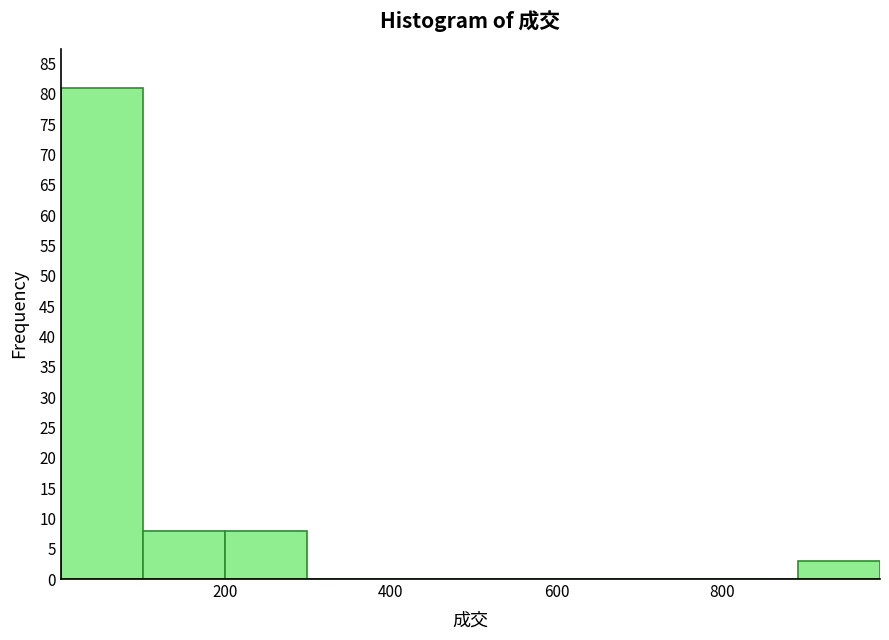

Reading left to right, transcribe this chart: for each bar, give the range it covers on the x-axis and its height. Neither the bar edges nor the heights are printed on the chart, so give them approximately, as read against the axes.

0 to 100: 81
100 to 200: 8
200 to 300: 8
300 to 400: 0
400 to 500: 0
500 to 600: 0
600 to 700: 0
700 to 800: 0
800 to 900: 0
900 to 1000: 3